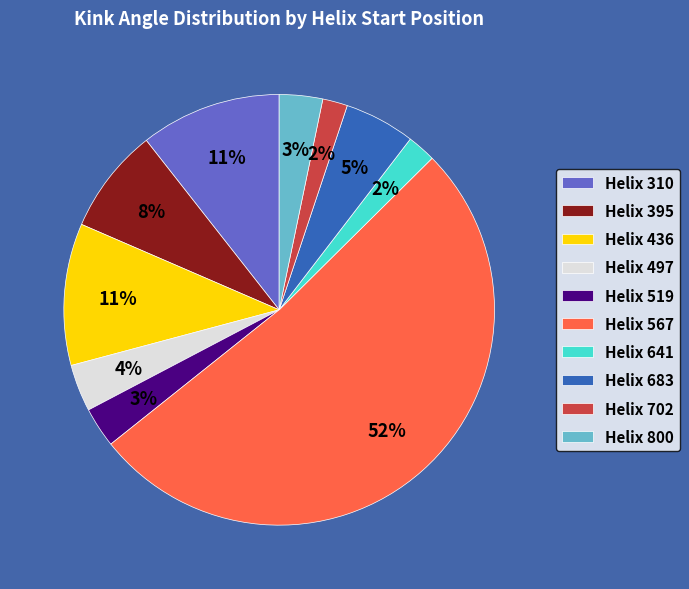

Combined, do Helix 395 and Helix 310 account for over 50%?

No